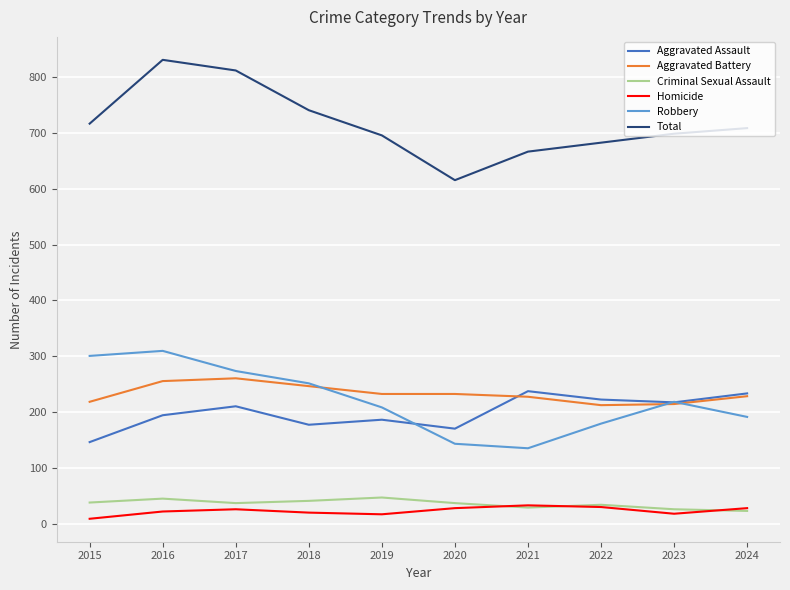

At how many categories does at least one series exceed 237?

10